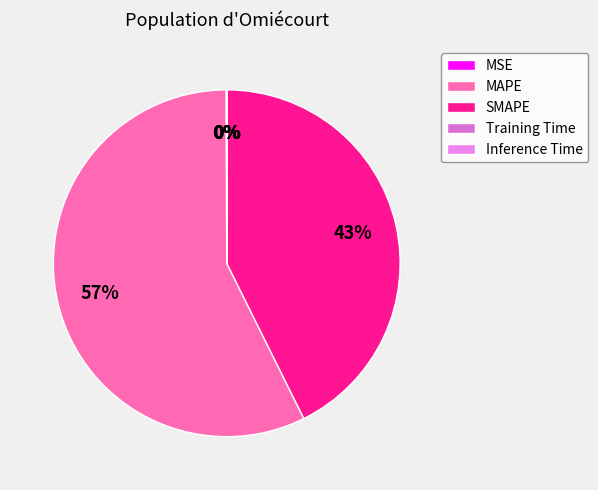

How many segments does this pie chart have?

5